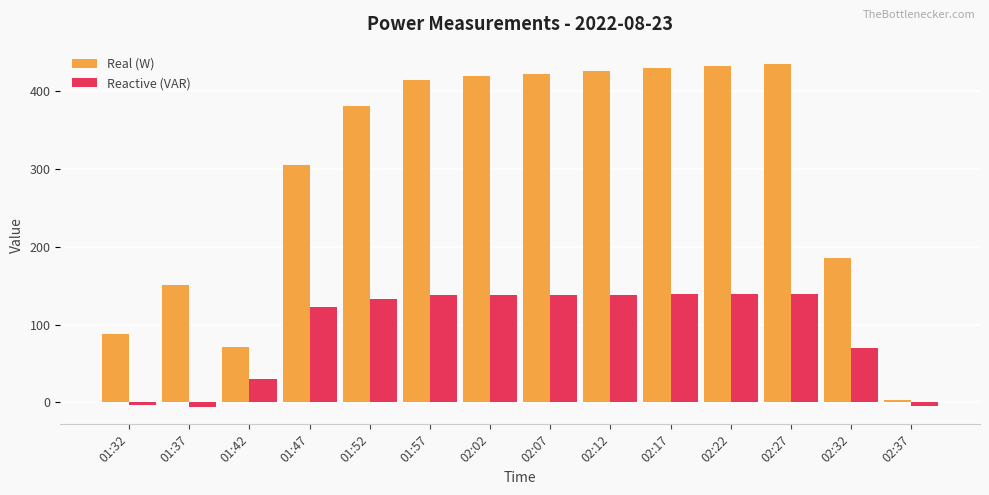

At how many categories does at least one series exceed 274?

9